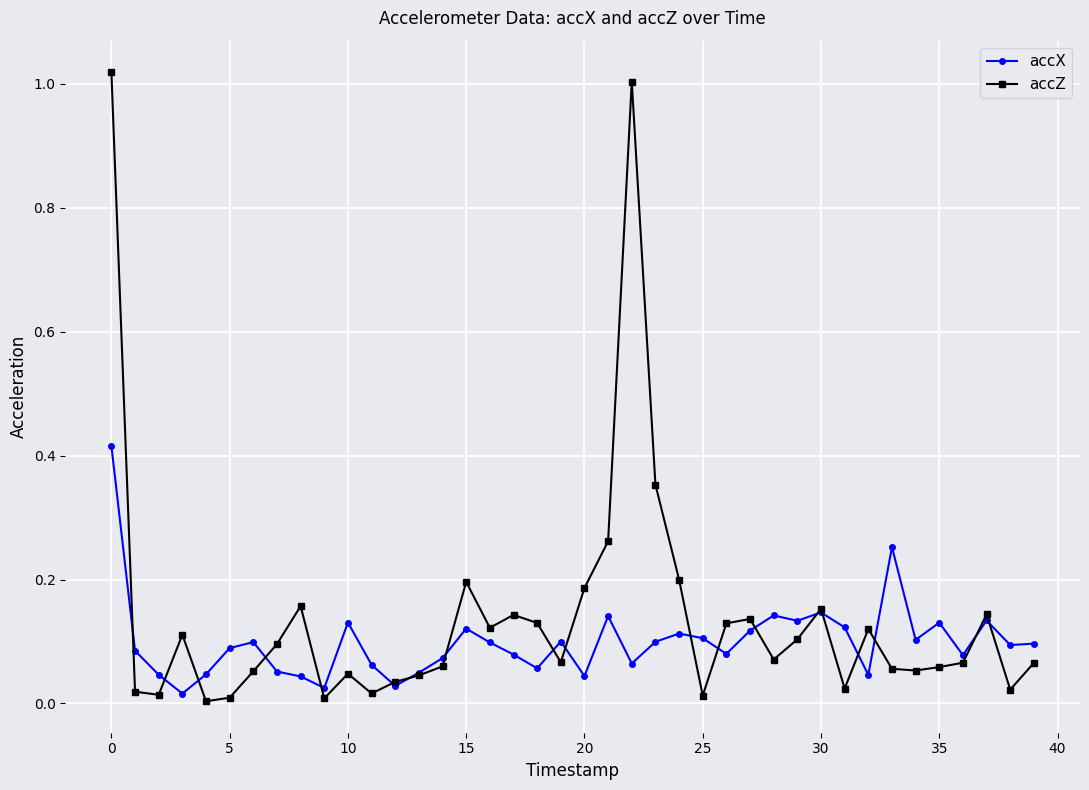

List the series in order of their peak value, highest first.

accZ, accX